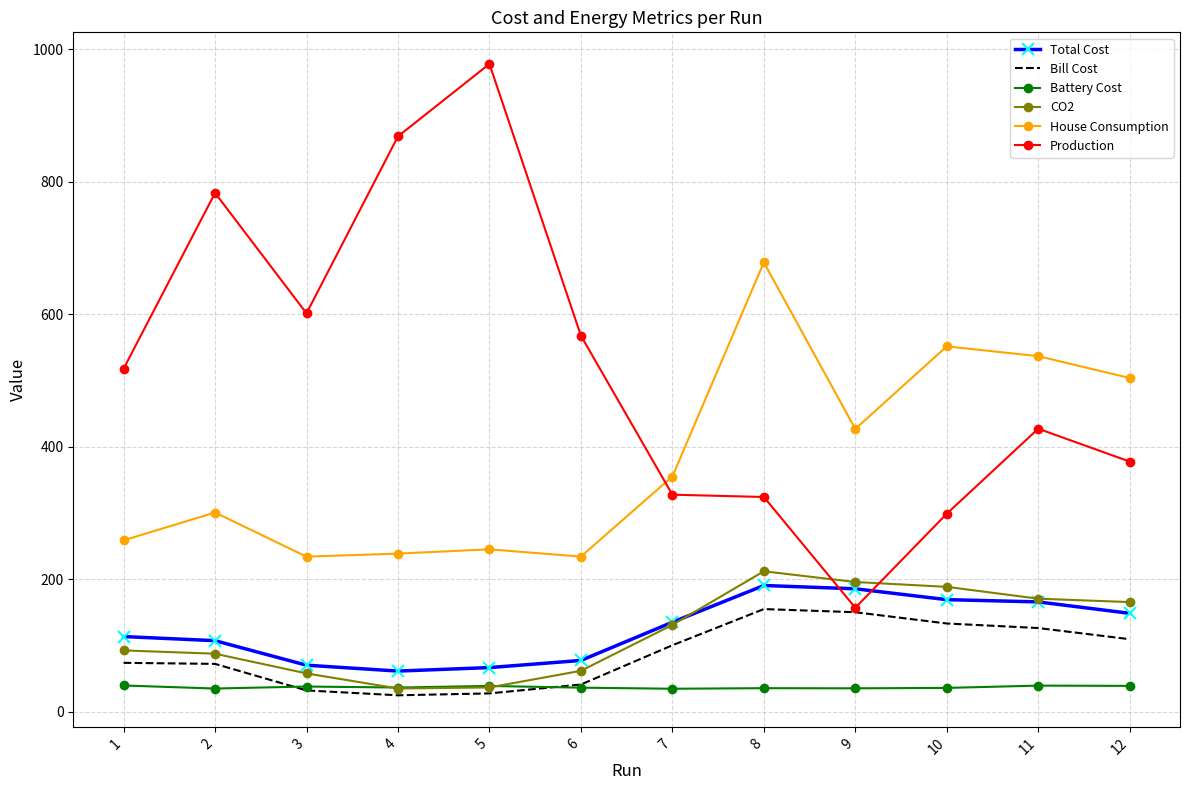

Which series has the largest total across all categories?

Production